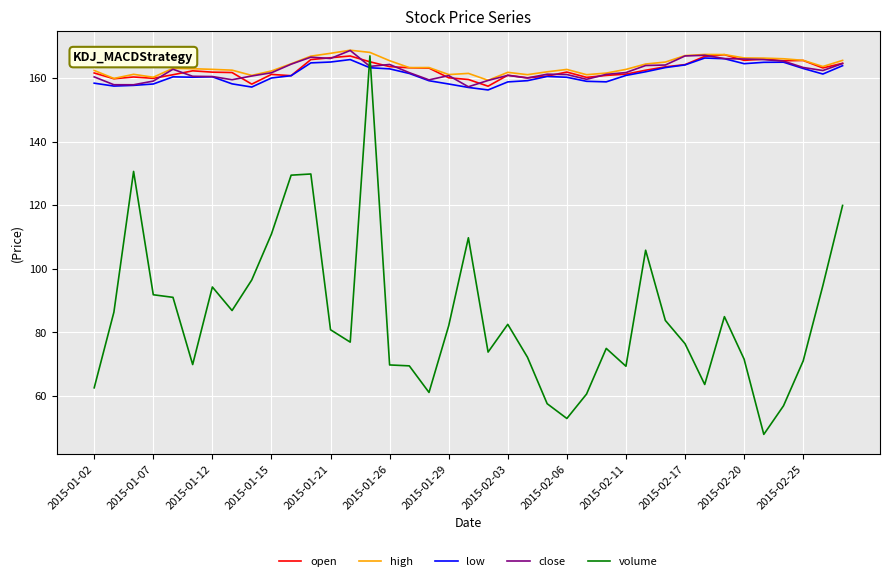

Which series has the largest total across all categories?

high